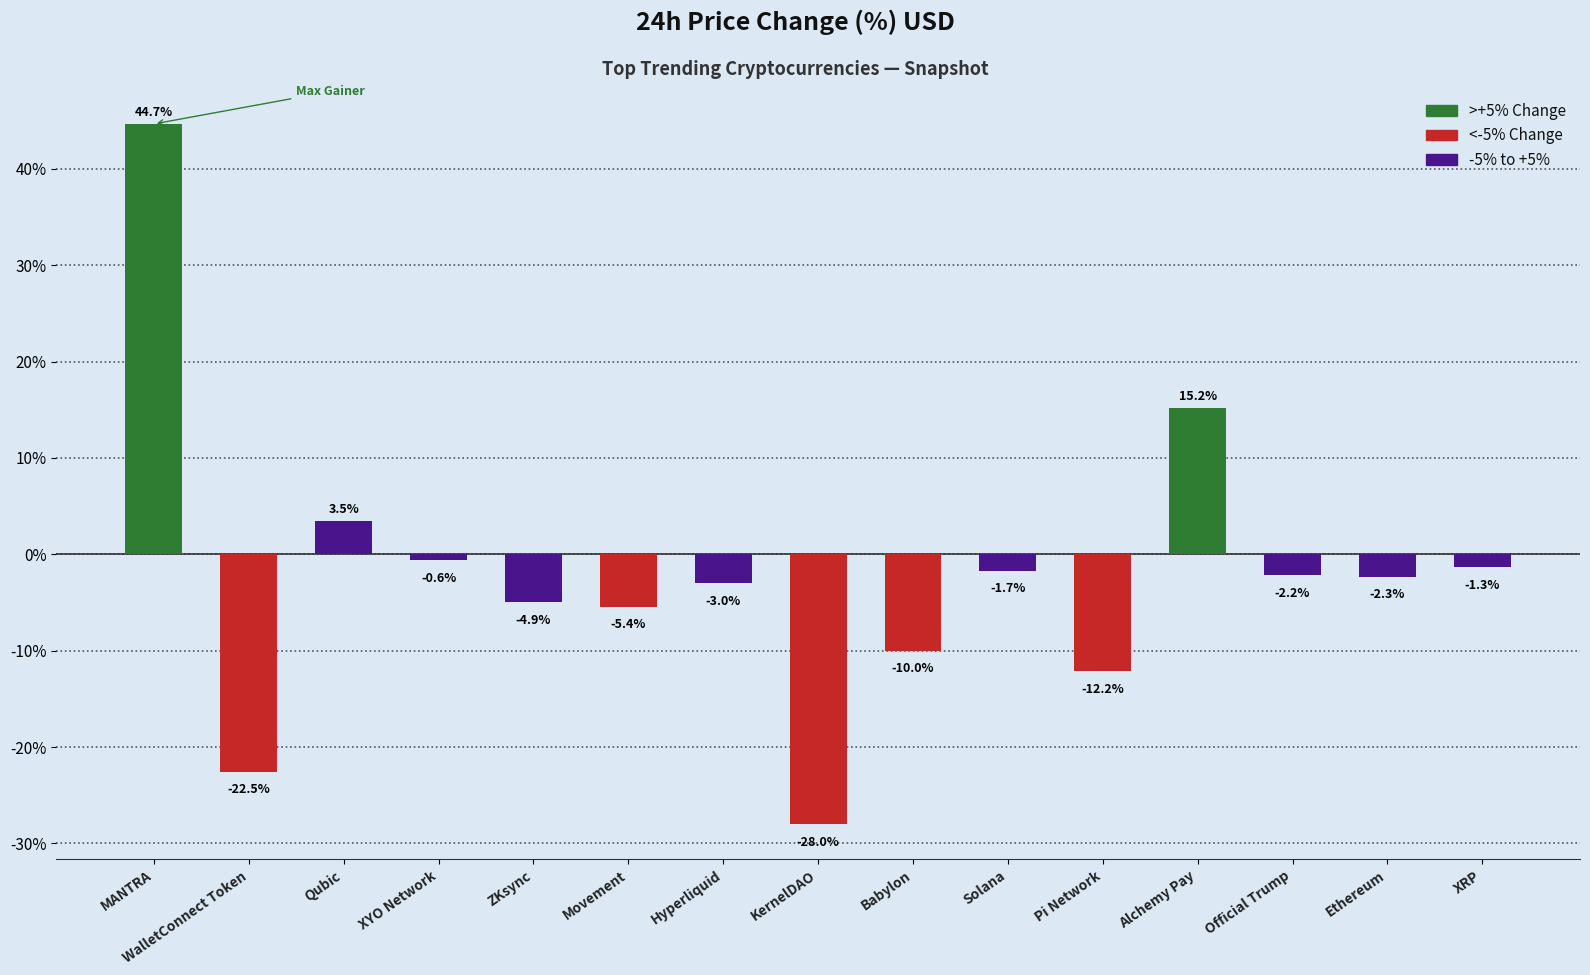

Which label corresponds to the smallest value in the chart?

KernelDAO